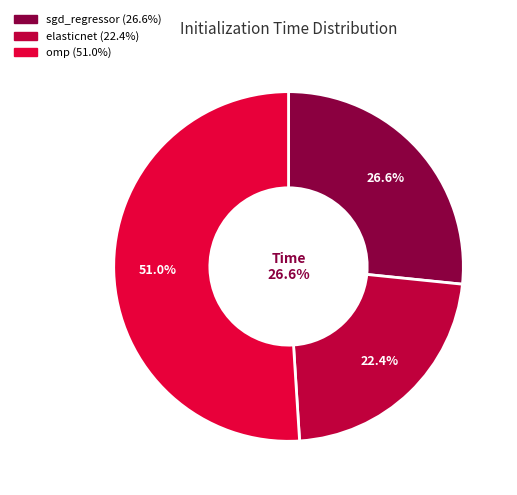

To the nearest percent, what portion does elasticnet represent?

22%